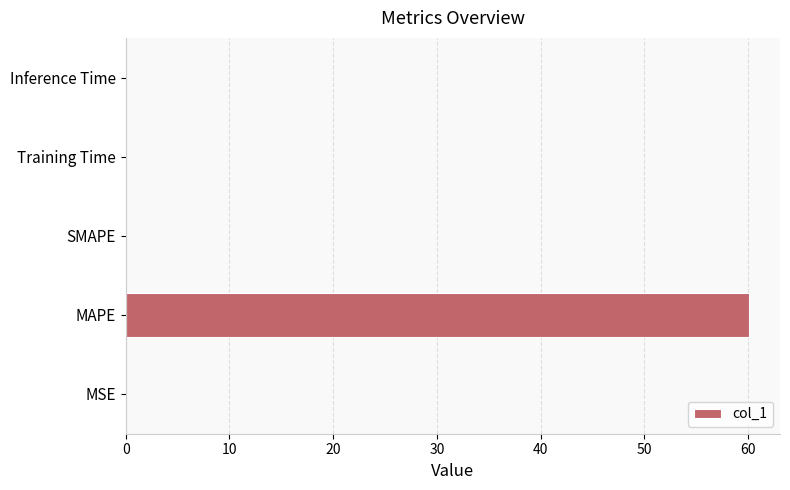

What is the greatest value displayed?

60.1